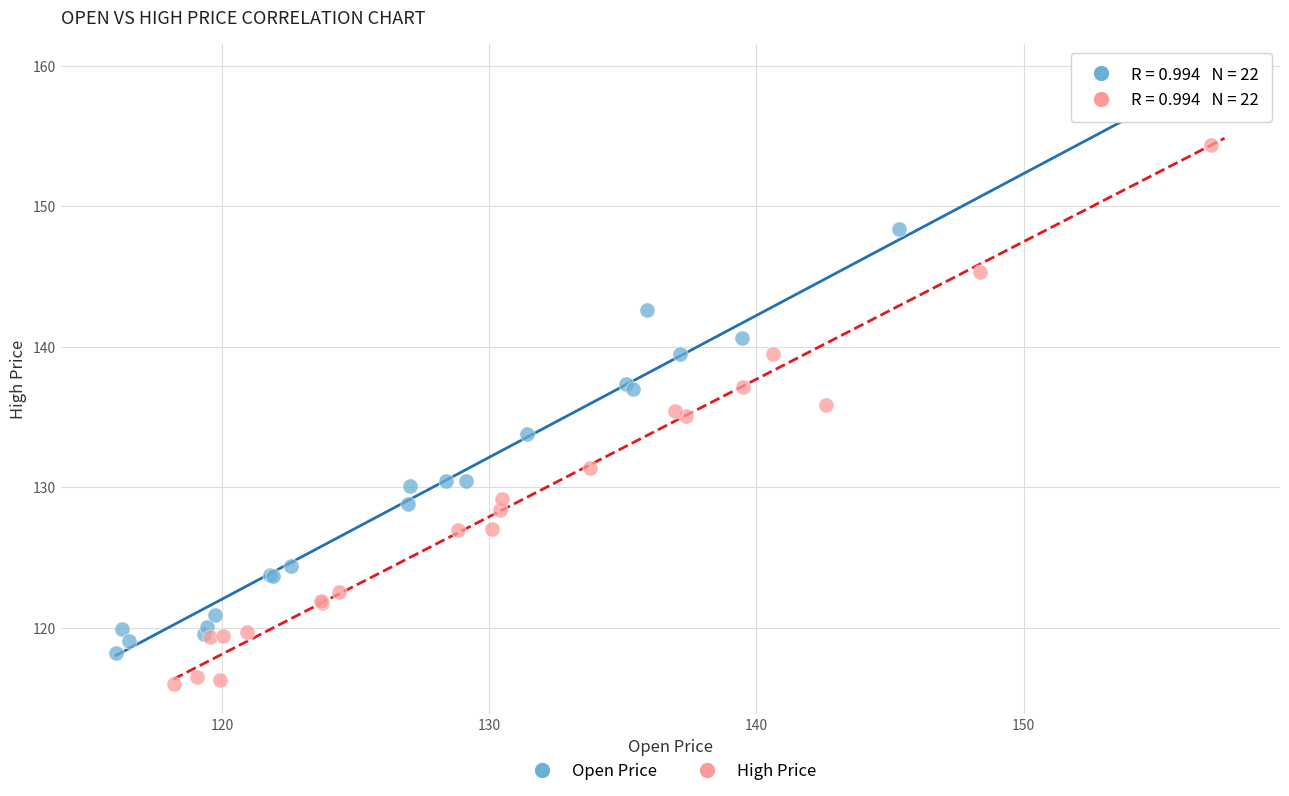

Which series has the widest spread of Y values?

High Price